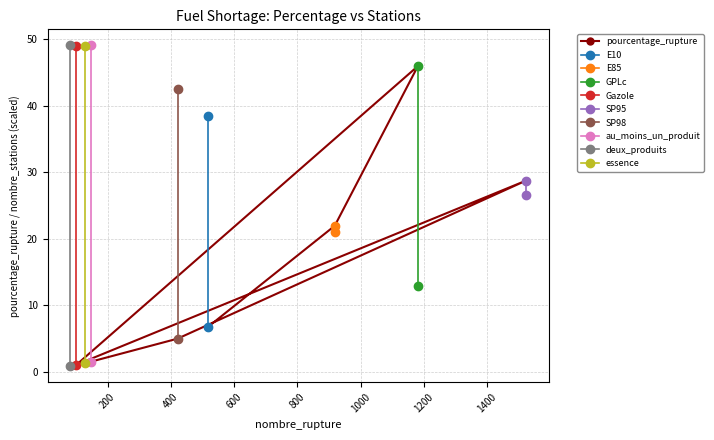

What position from the right is Gazole?

6